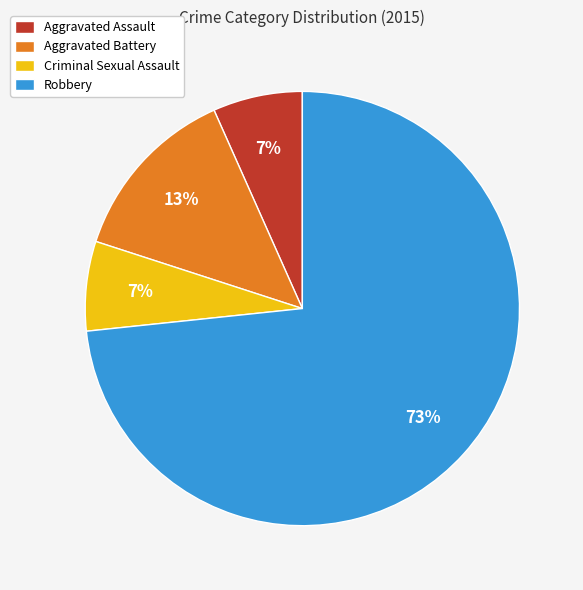

Combined, do Aggravated Battery and Aggravated Assault account for over 50%?

No